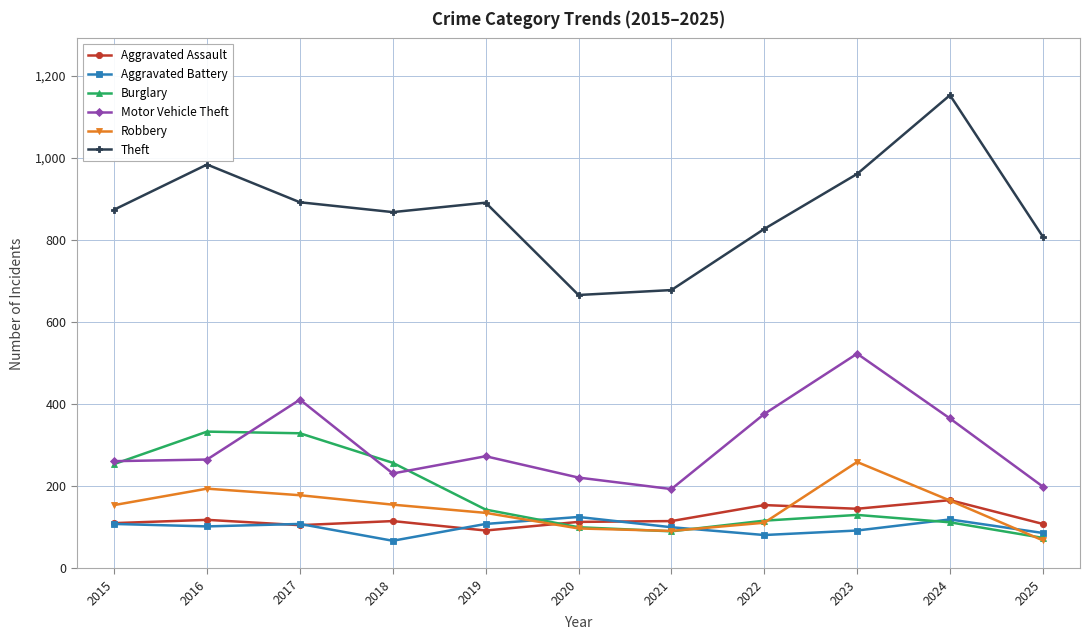

What is the value of the Theft point at the 1st from the left?

874